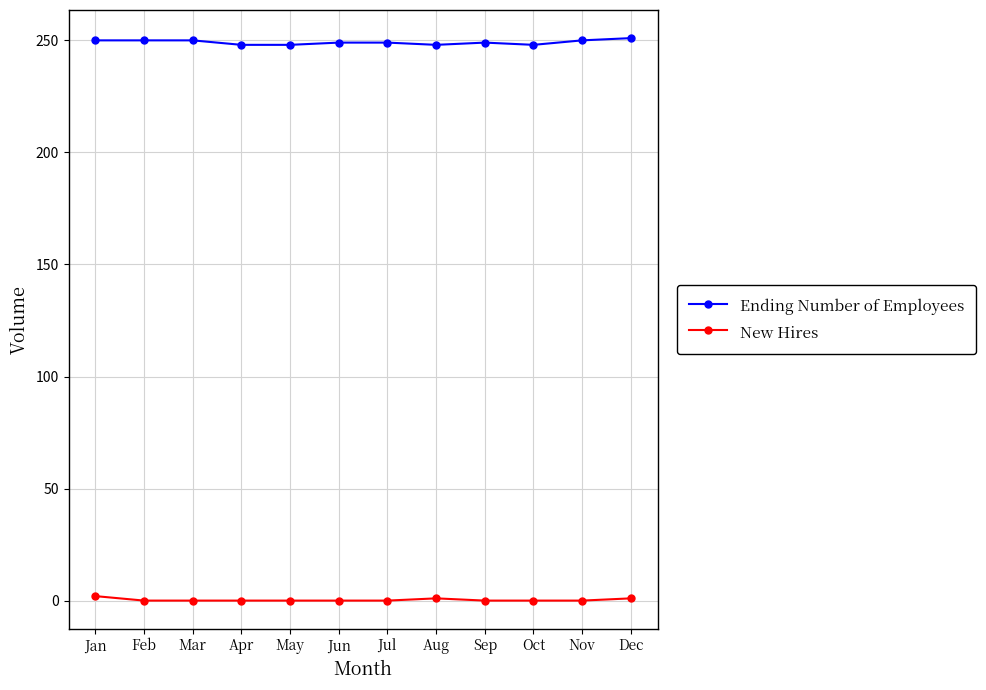

What is the value of the Ending Number of Employees point at the 8th from the left?

248